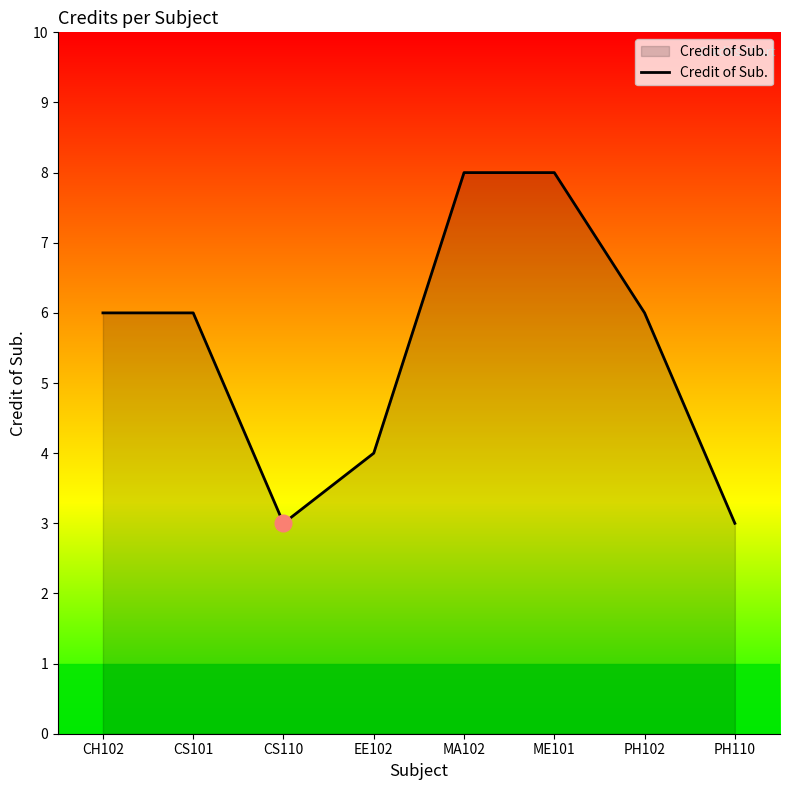

What position from the right is EE102?

5